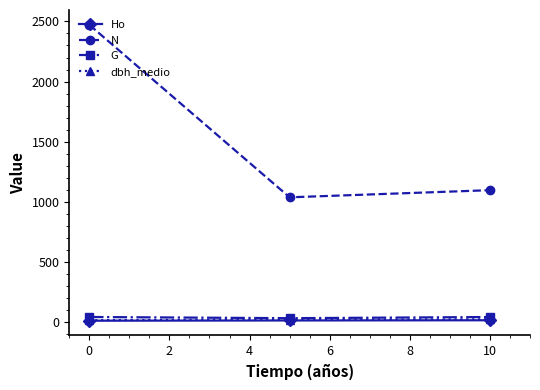

Which series has the largest range (max minus min)?

N